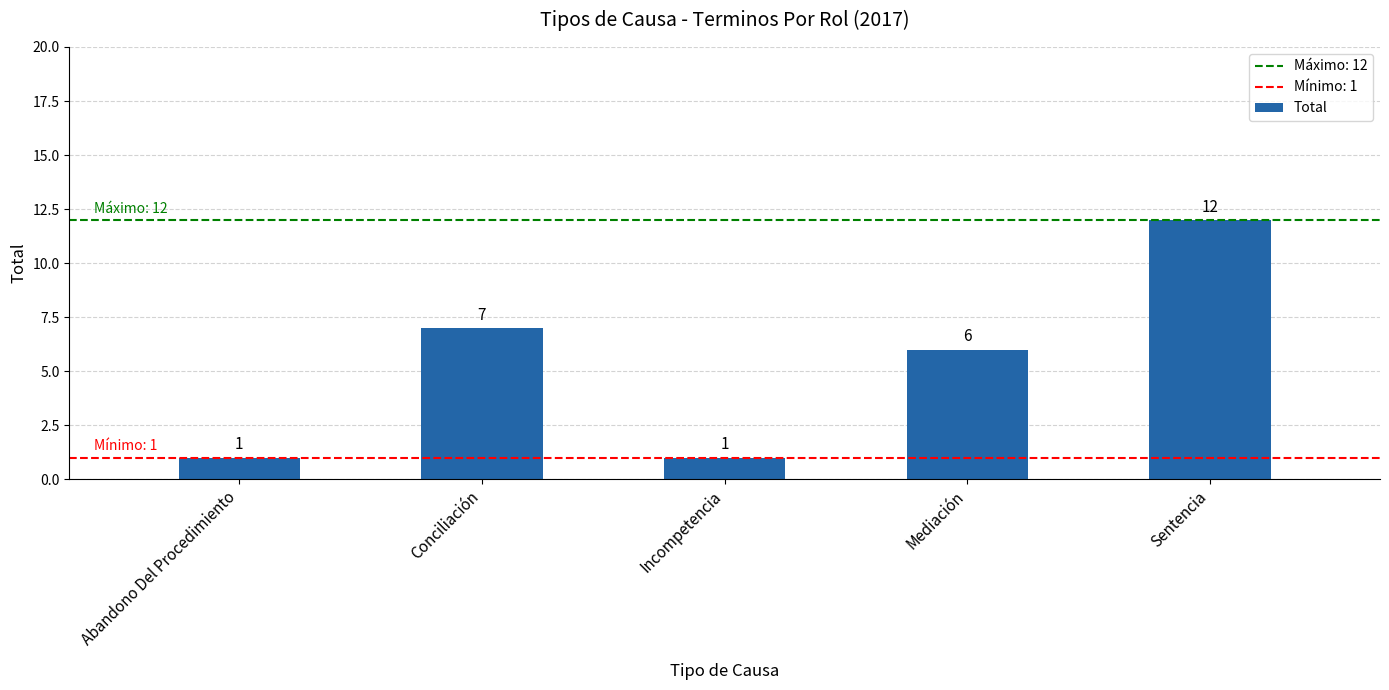

What is the sum of all values?

27